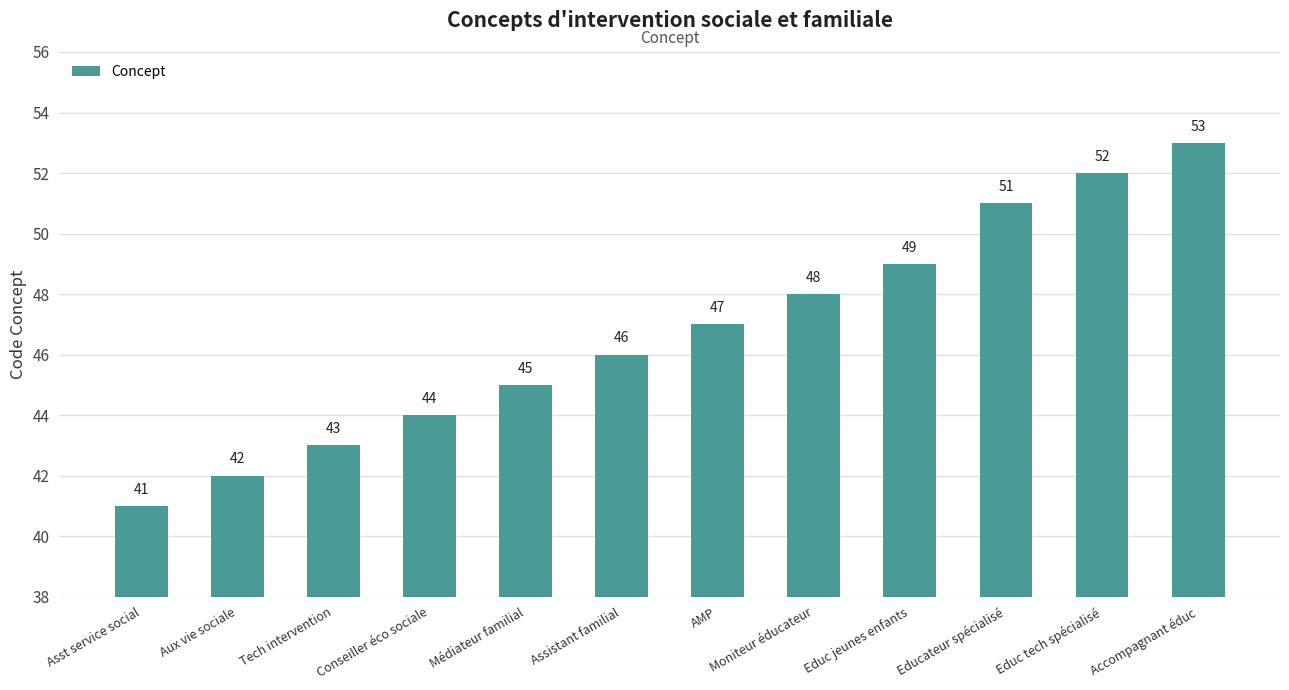

List the labels in order of value, smallest first.

Asst service social, Aux vie sociale, Tech intervention, Conseiller éco sociale, Médiateur familial, Assistant familial, AMP, Moniteur éducateur, Educ jeunes enfants, Educateur spécialisé, Educ tech spécialisé, Accompagnant éduc